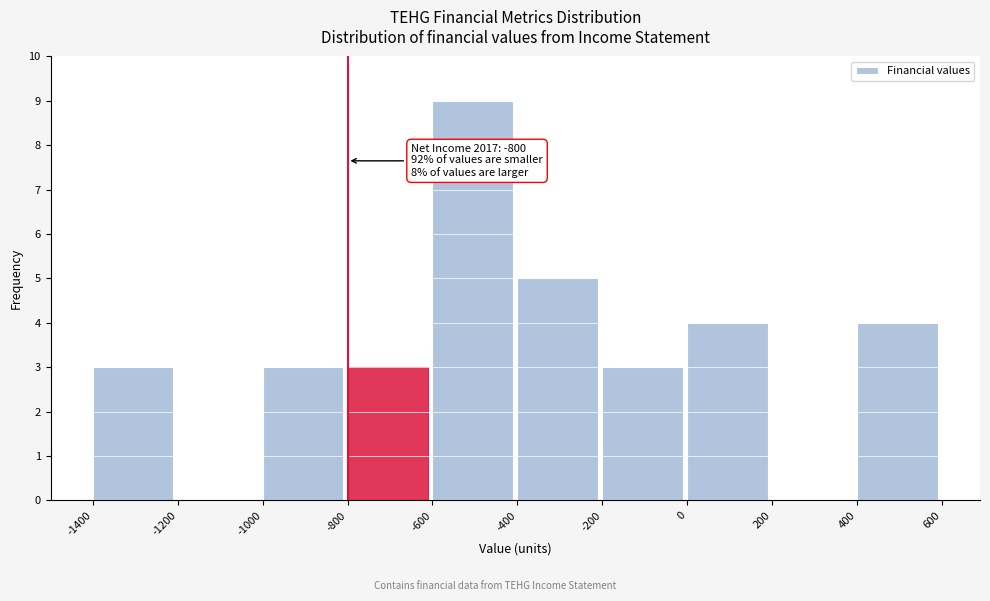

Which range on the x-axis has the tallest bar?

-600 to -400